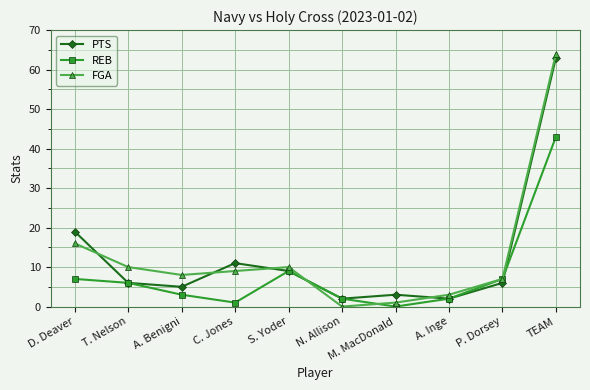

At which label is REB closest to 21?

S. Yoder